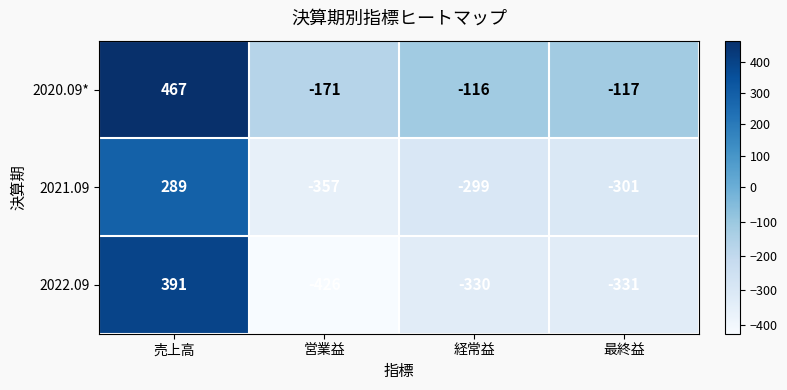

List the series in order of their peak value, highest first.

2020.09*, 2022.09, 2021.09